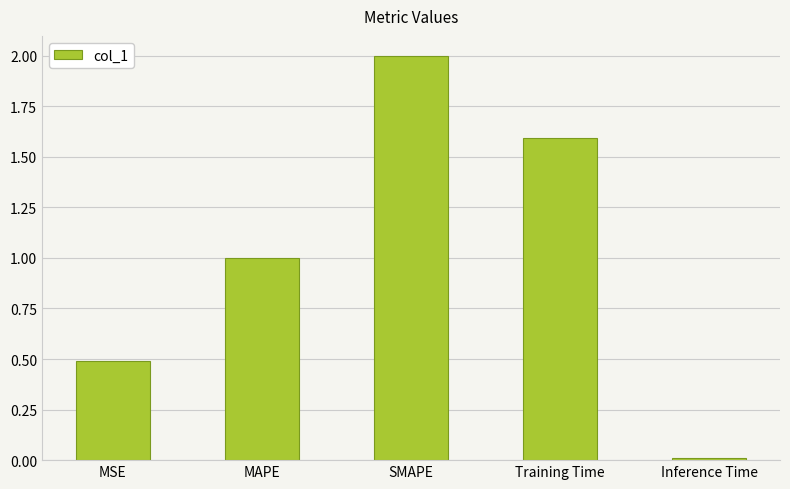

List the labels in order of value, smallest first.

Inference Time, MSE, MAPE, Training Time, SMAPE